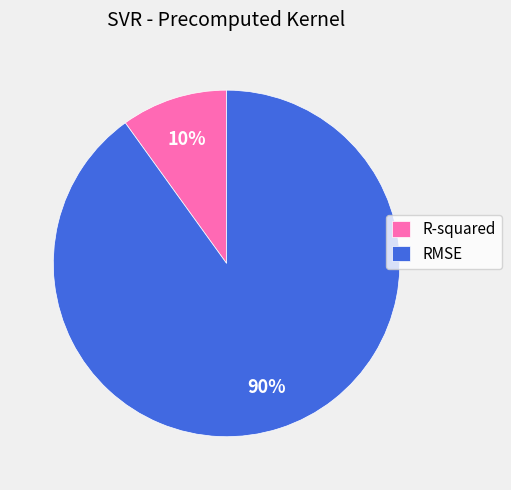

The R-squared slice represents 21% of the pie. True or false?

False